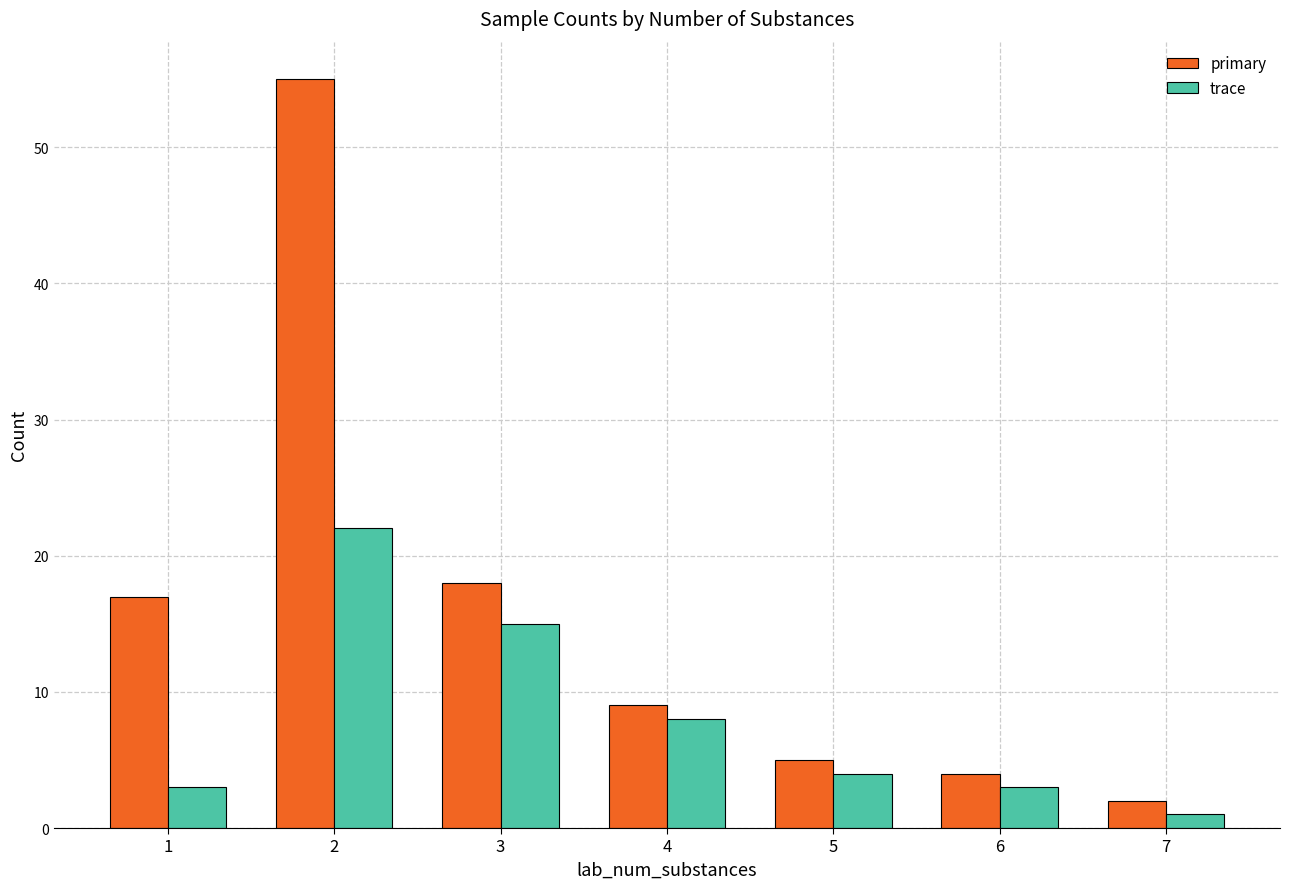

Read the primary value at 3, to the nearest 10.

20